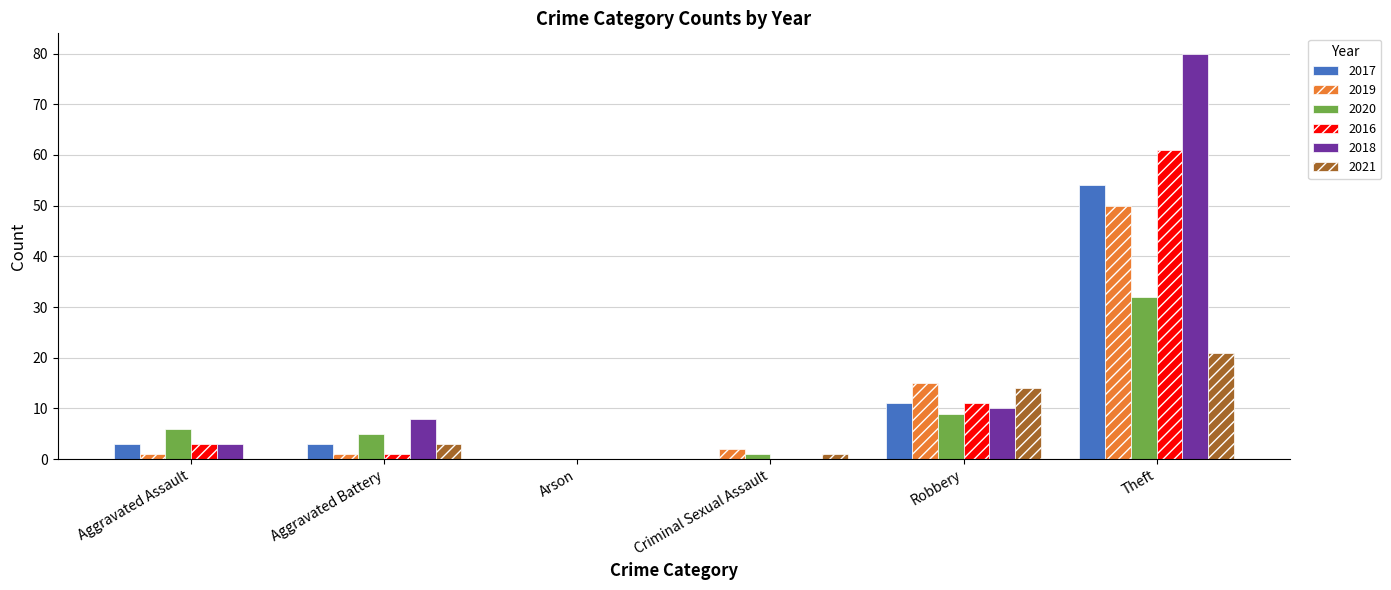

Where is 2019 nearest to the value 25?

Robbery